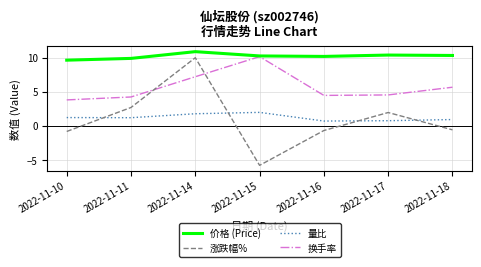

How many series are shown in this chart?

4